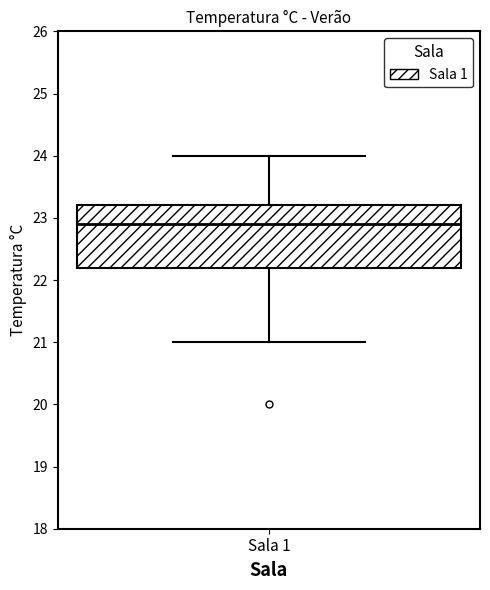

Where is the lower edge of the box for Sala 1 on the y-axis? The values are not printed on the chart, so give them approximately, as read against the axis.

22.2